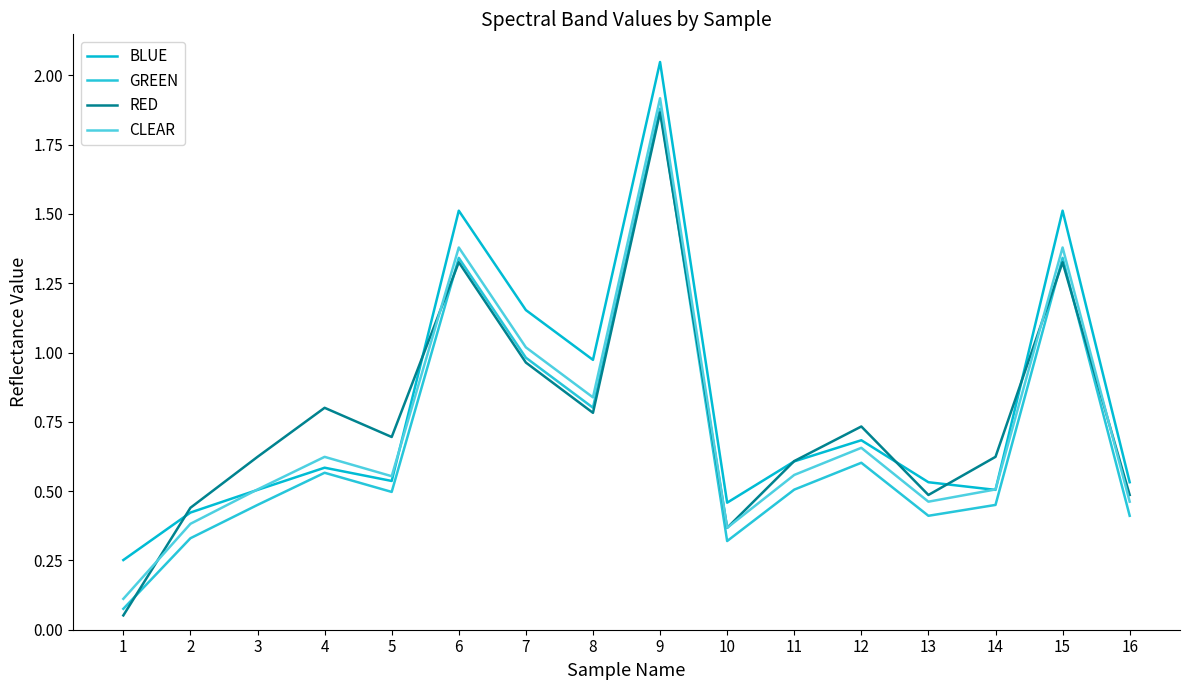

Does the chart have visible grid lines?

No